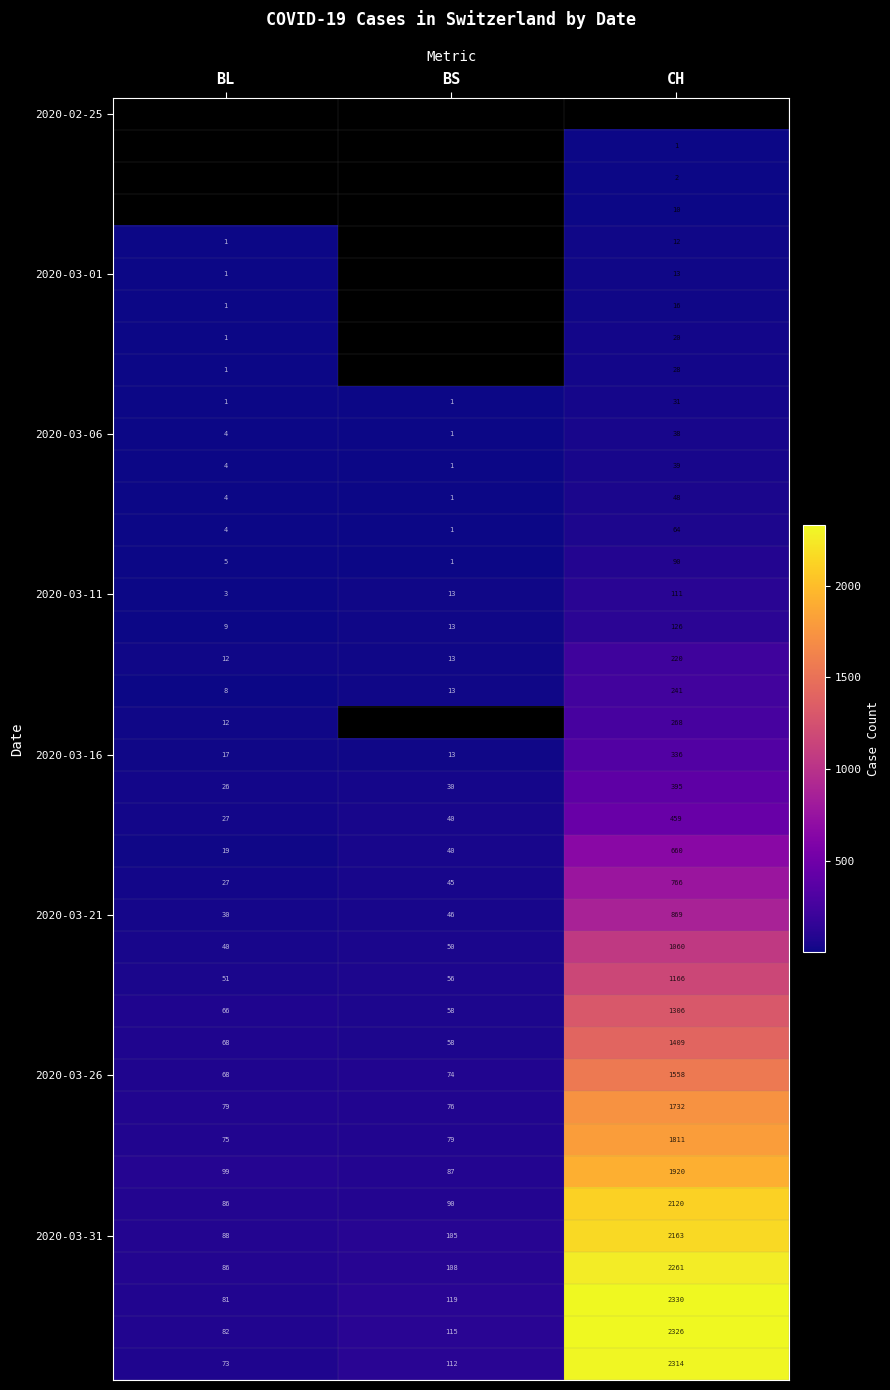

What is the average value of the 2020-03-31 series?

785